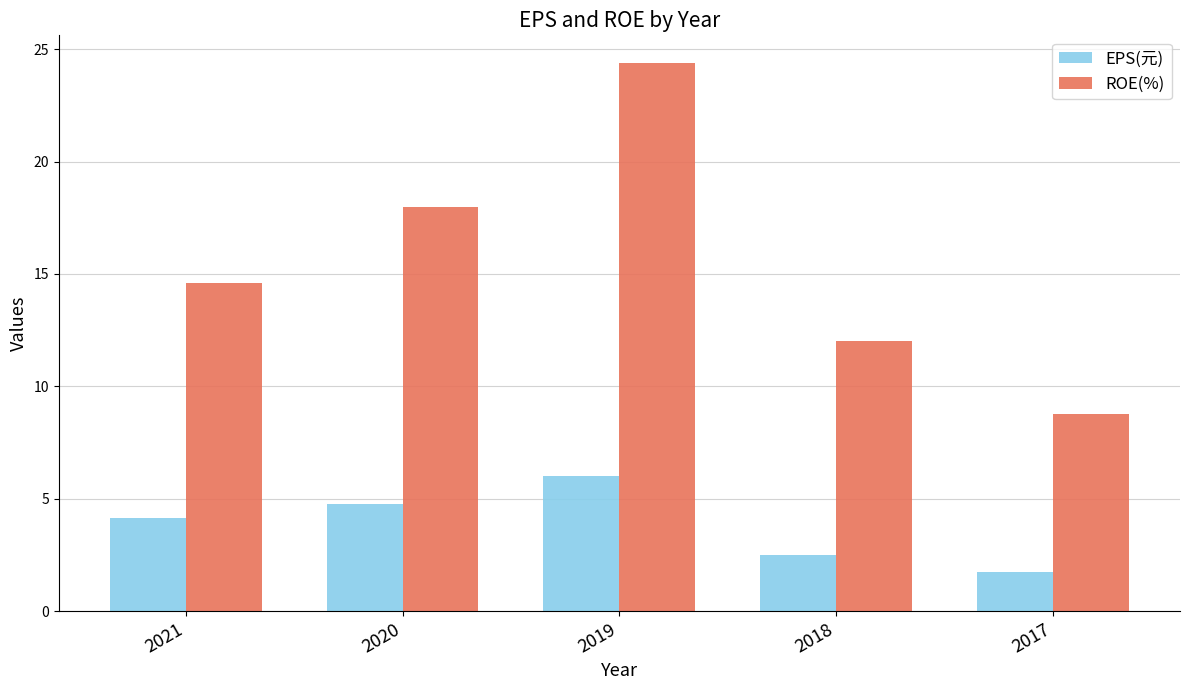

Read the EPS(元) value at 2020.

4.8